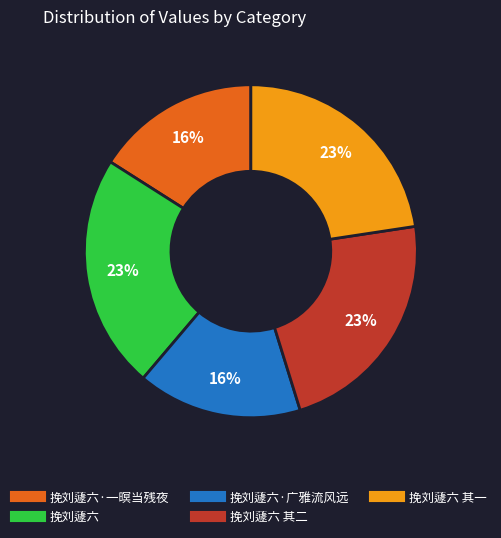

To the nearest percent, what is the difference between the largest and smallest slice percentages?

7%